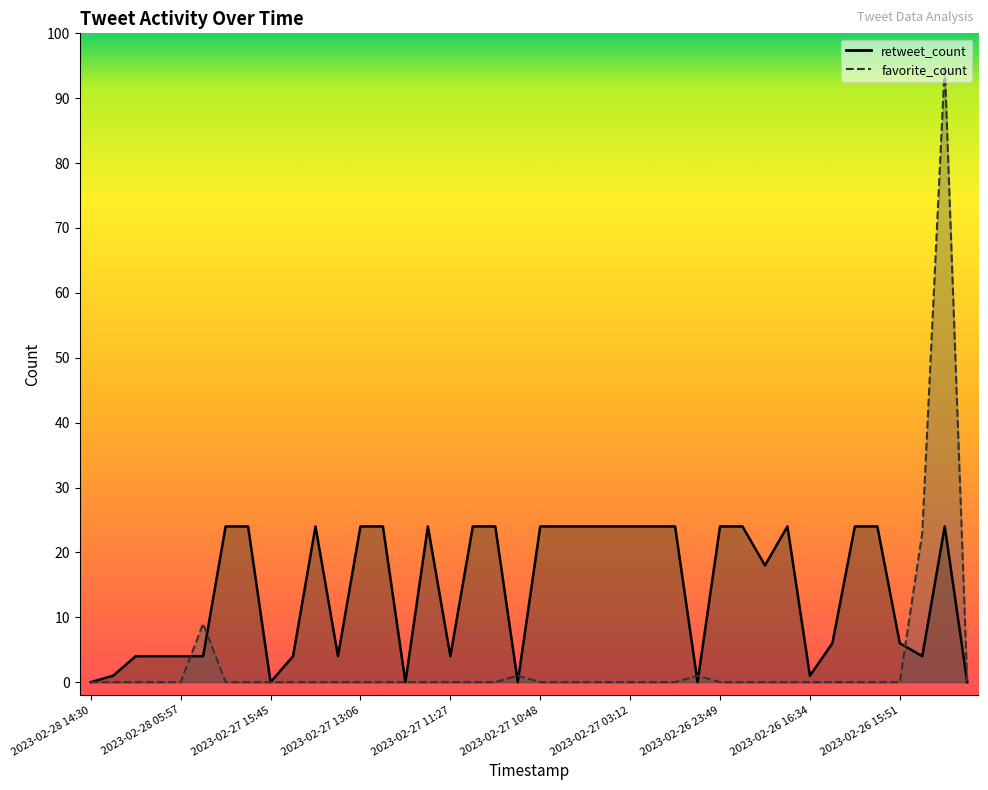

At which label is retweet_count closest to 12?

2023-02-26 19:58